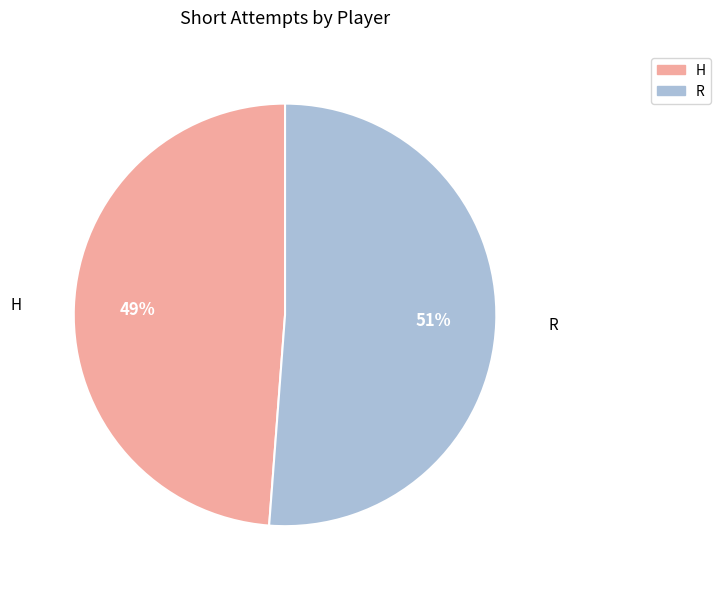

To the nearest percent, what is the average slice percentage?

50%